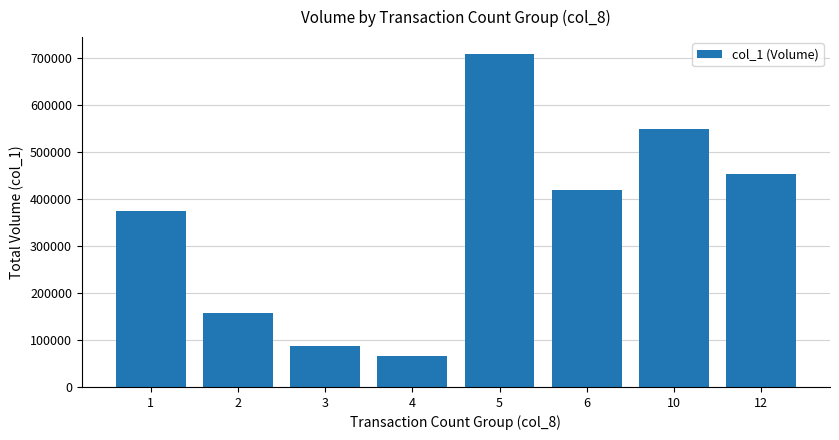

What is the minimum value shown in the chart?

65000